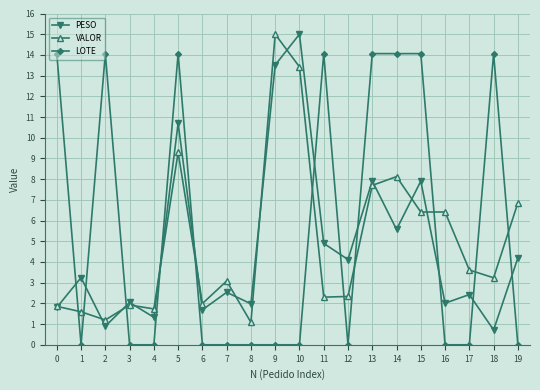

What is the difference between the LOTE values at 8 and 1?

0.0